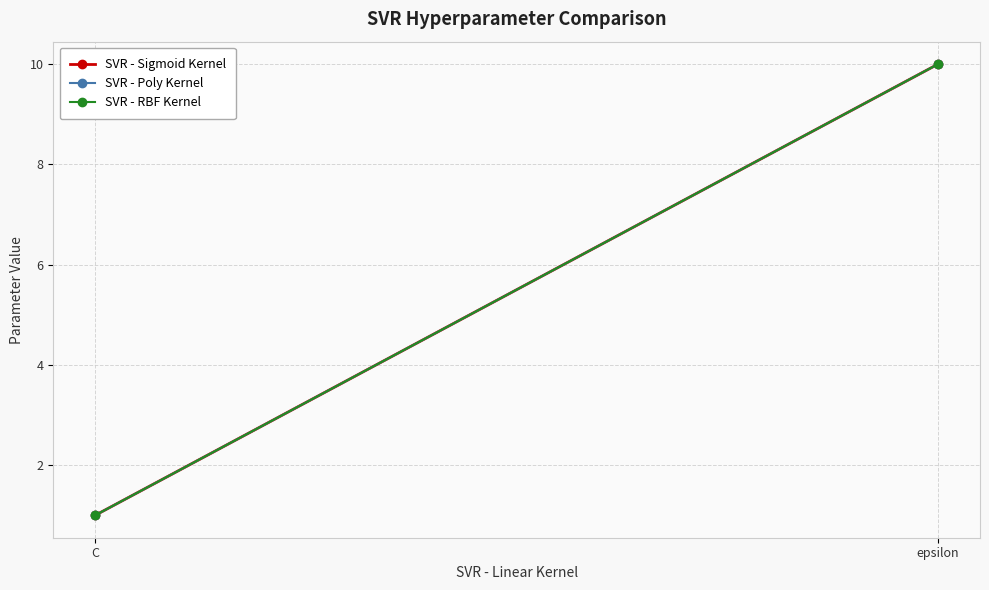

What is the maximum value shown in the chart?

10